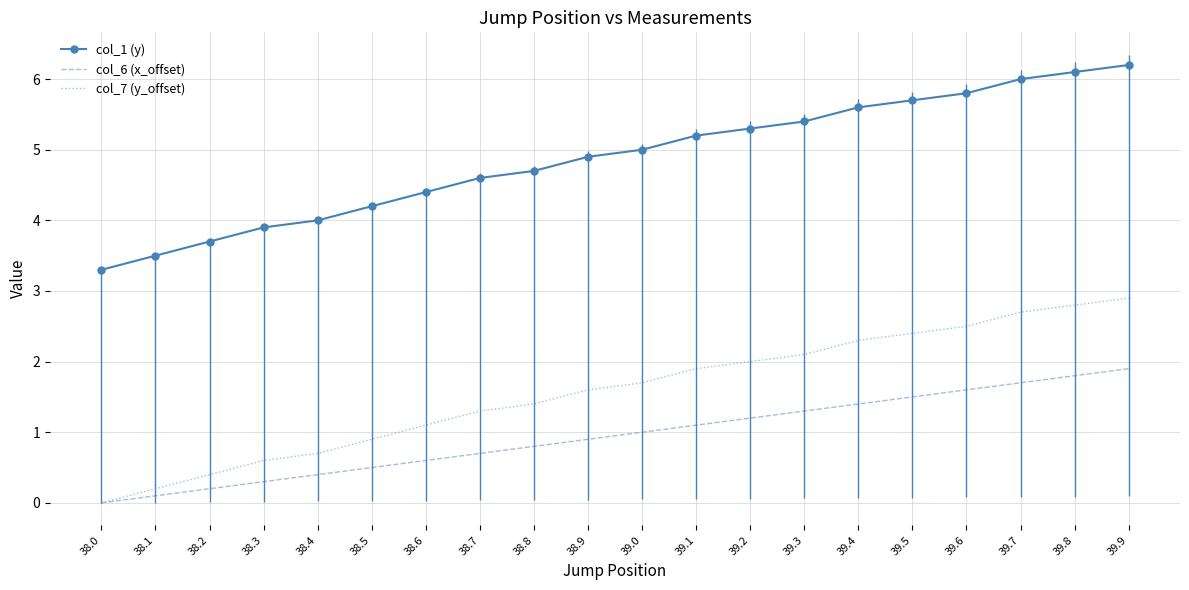

True or false: col_1 (y) and col_6 (x_offset) cross at least once.

False